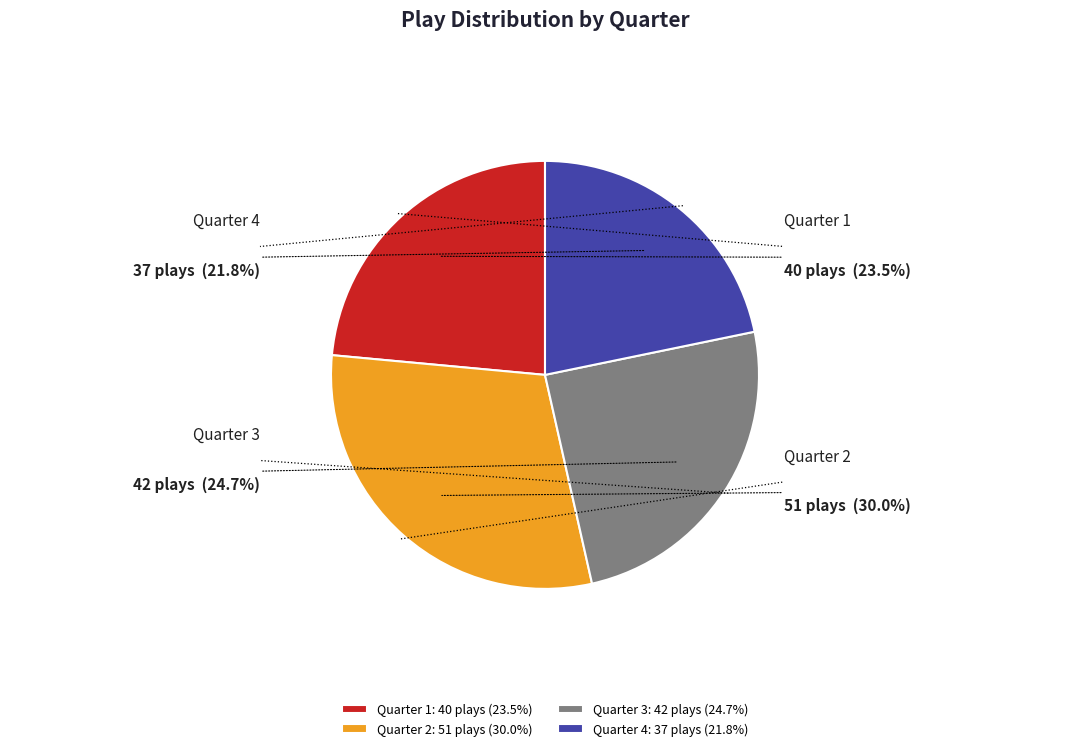

Is it true that Quarter 1 is 18% of the pie?

False